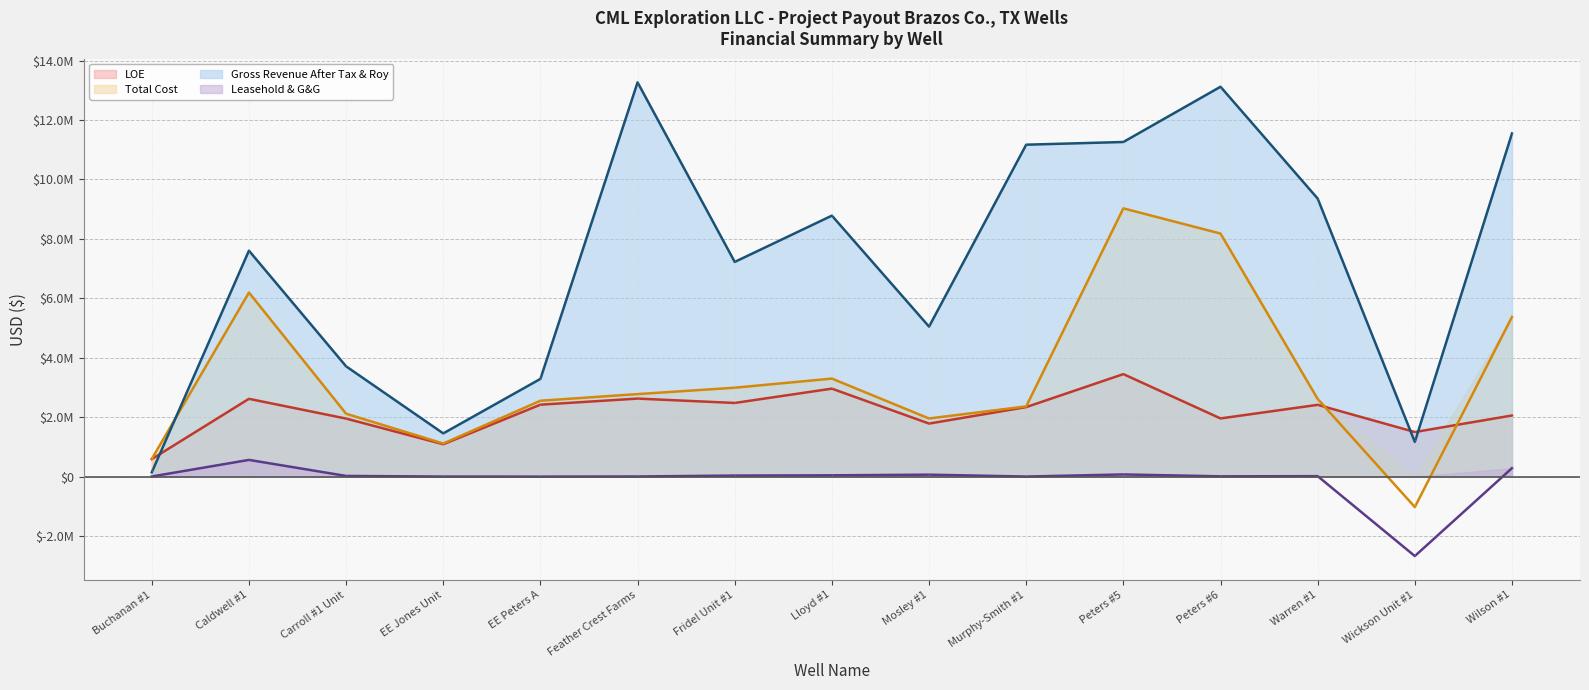

How many data points in Total Cost (line) are above 2613395?

8